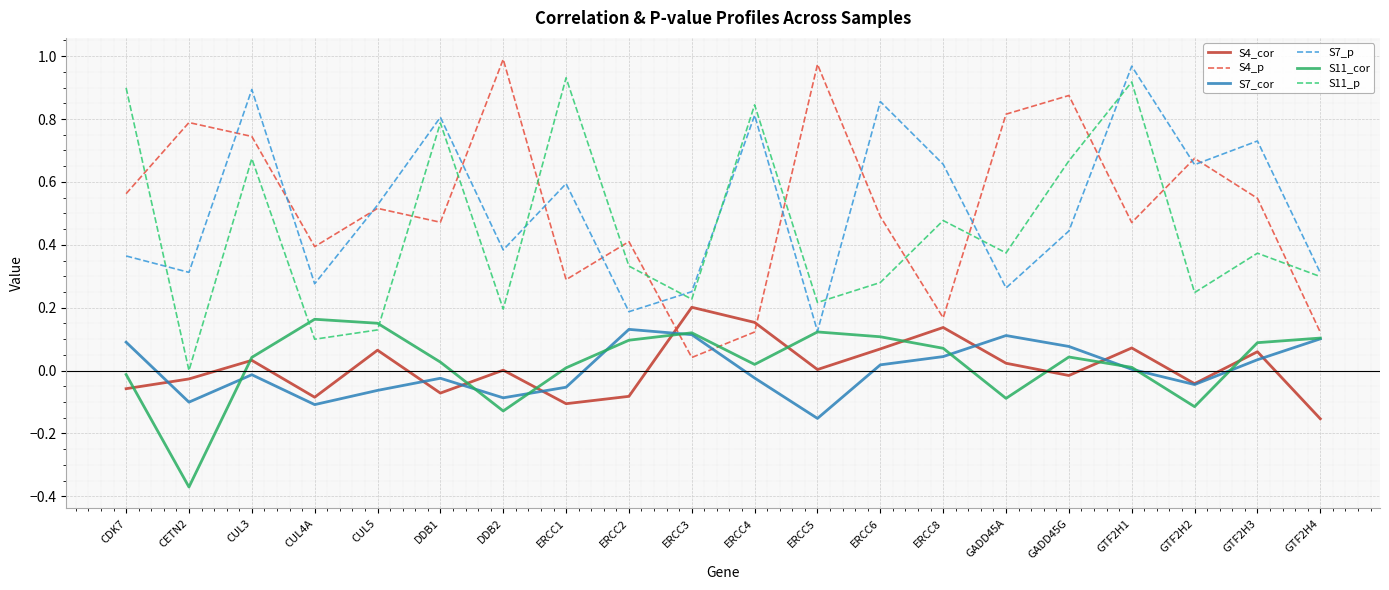

The value of S11_p at CUL5 is 0.1. True or false?

True